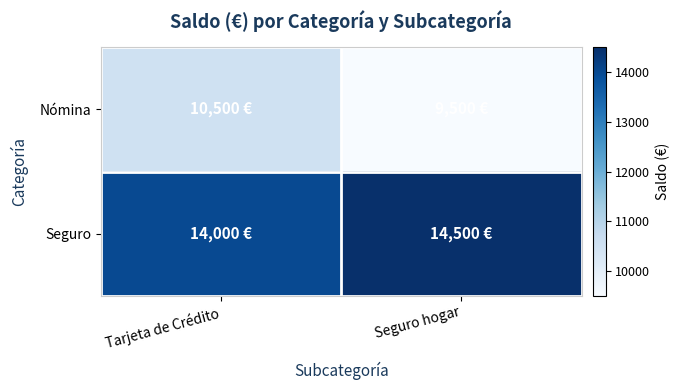

Which category has the highest value across all series?

Seguro hogar